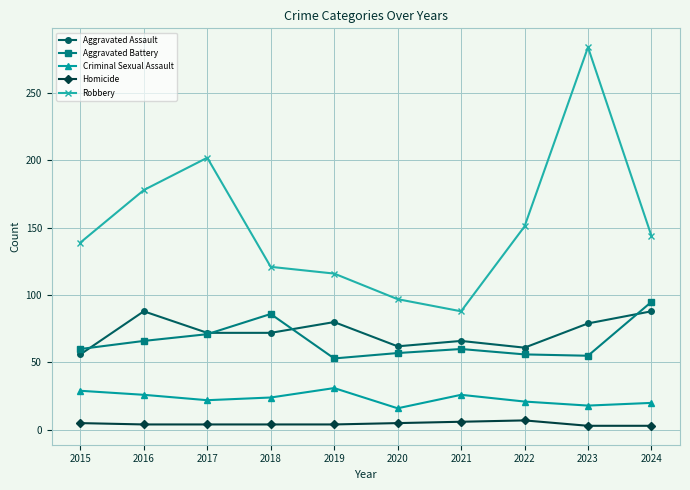

Which series has the largest range (max minus min)?

Robbery